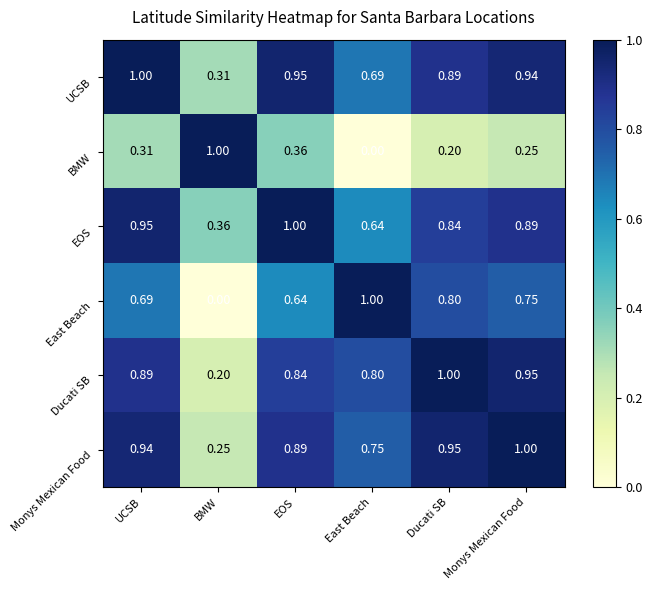

Count the number of data series in this chart.

6